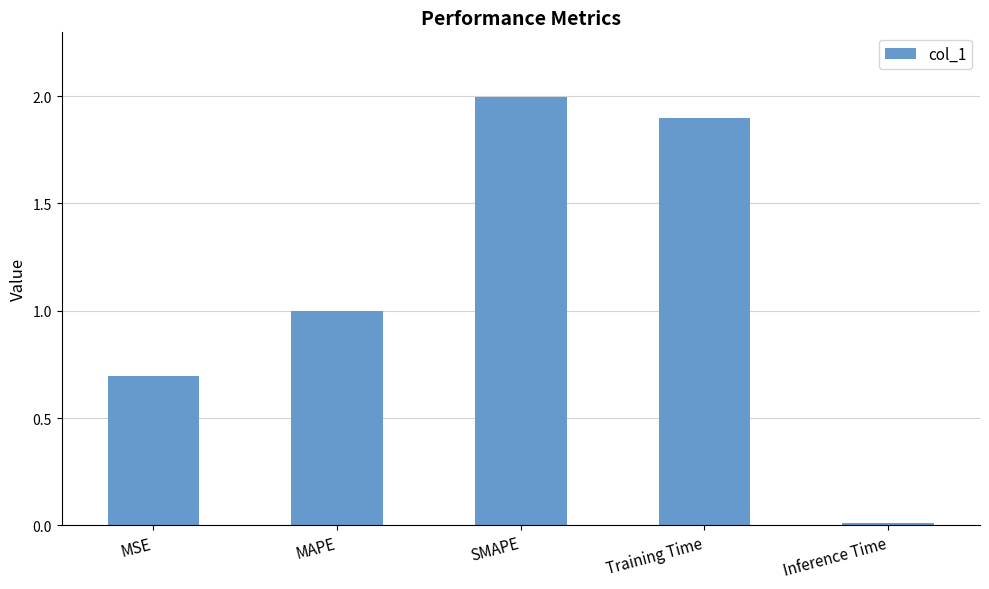

List the labels in order of value, largest first.

SMAPE, Training Time, MAPE, MSE, Inference Time